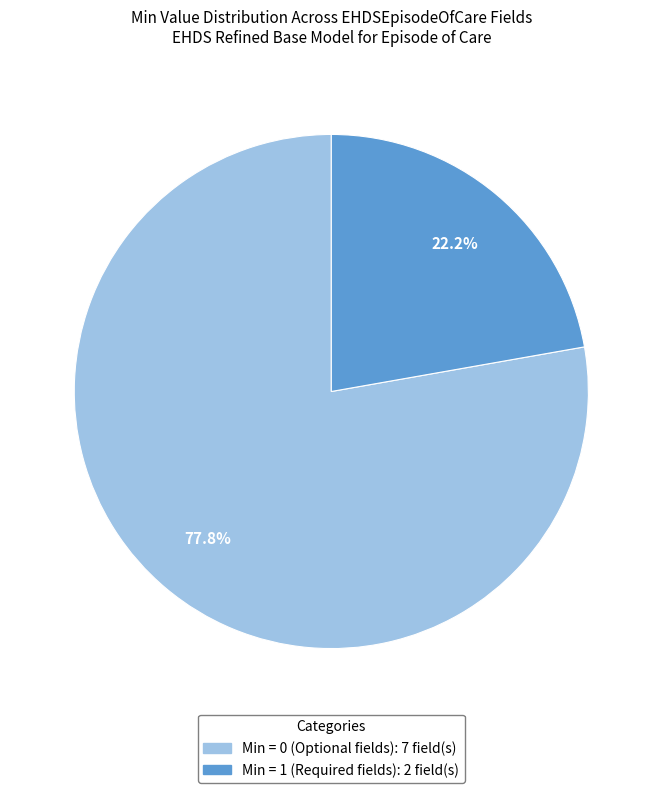

Is there a majority slice in this chart?

Yes